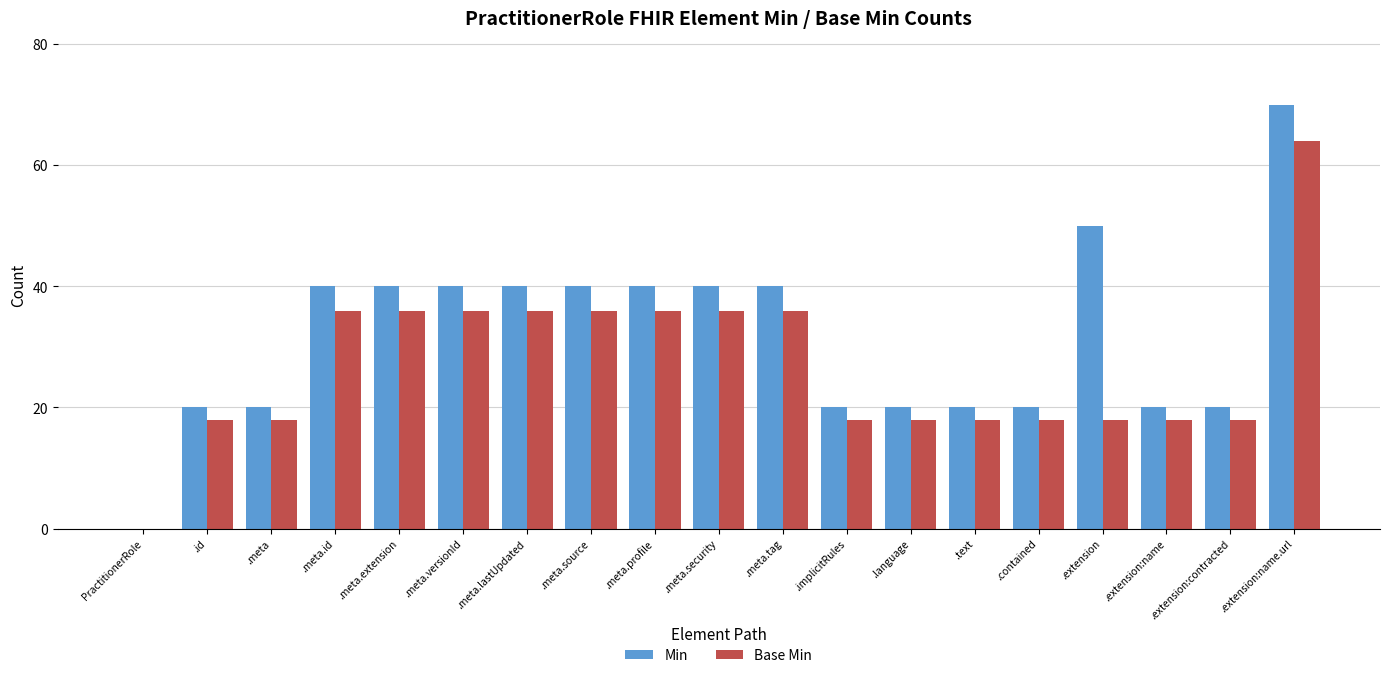

Are the bars grouped side by side (vs. stacked)?

Yes